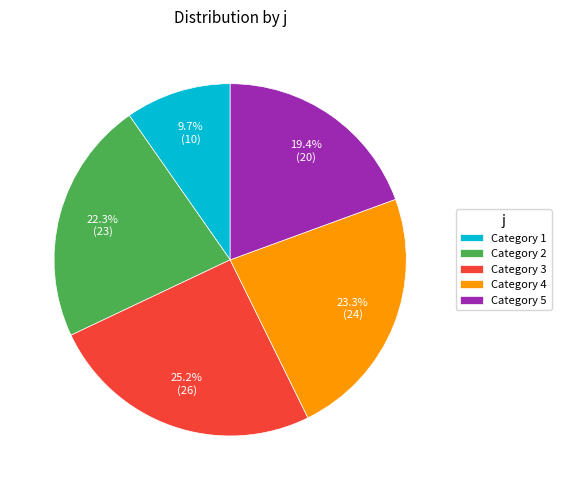

What is the largest slice in the pie chart?

Category 3